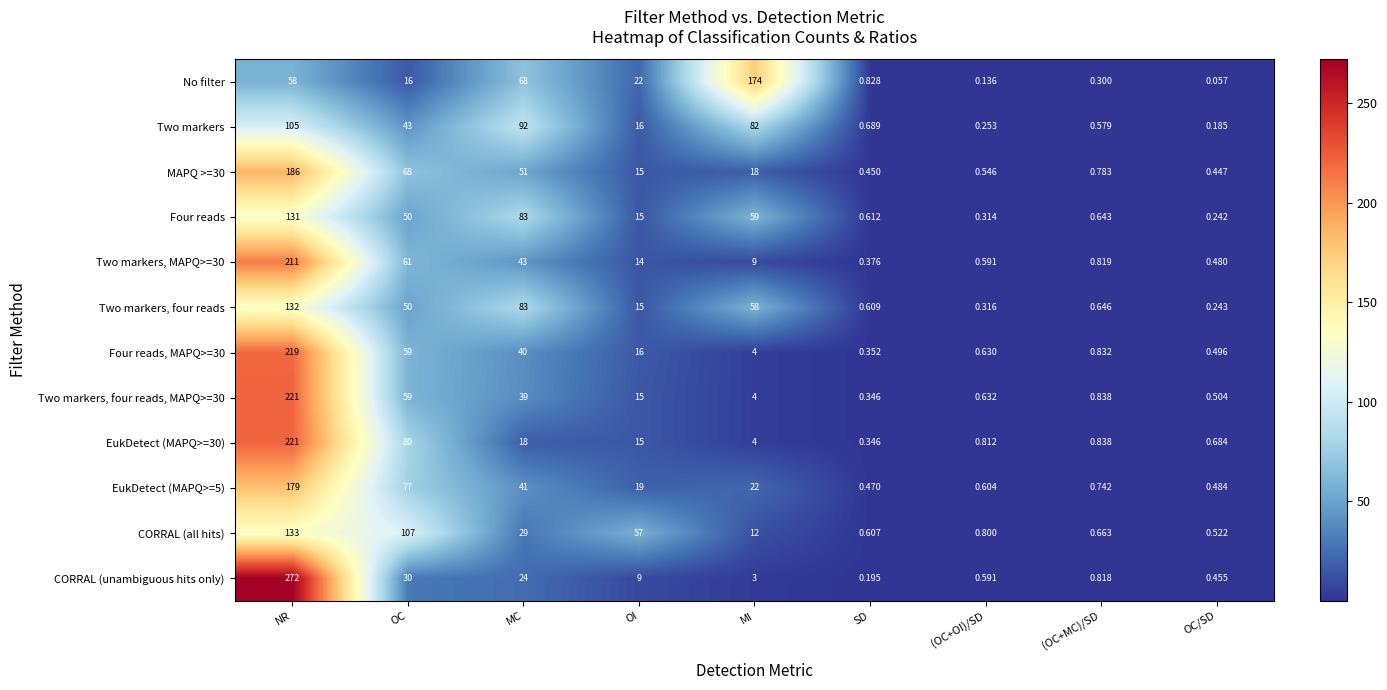

Which series has the largest range (max minus min)?

CORRAL (unambiguous hits only)